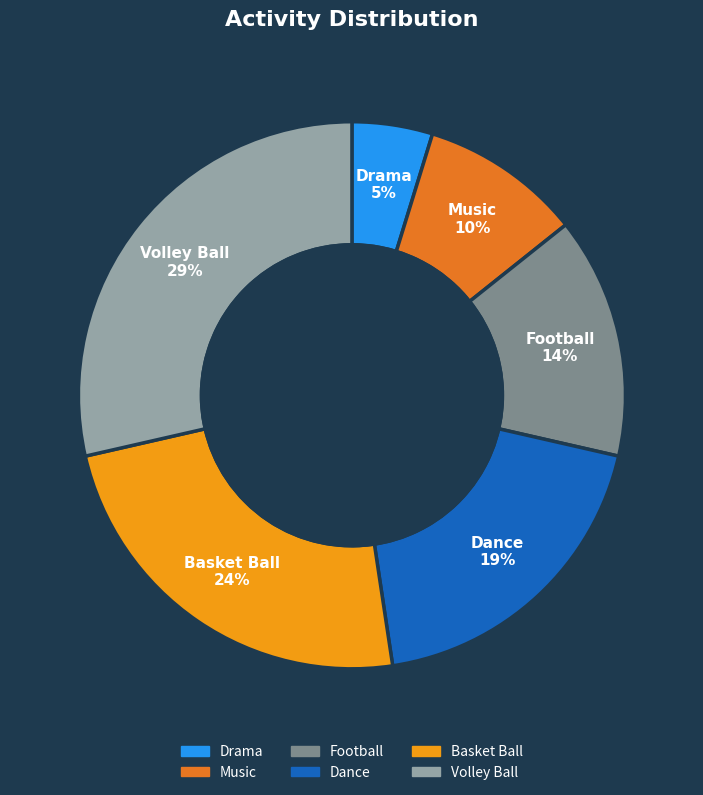

To the nearest percent, what is the difference between the Football and Basket Ball slice percentages?

10%